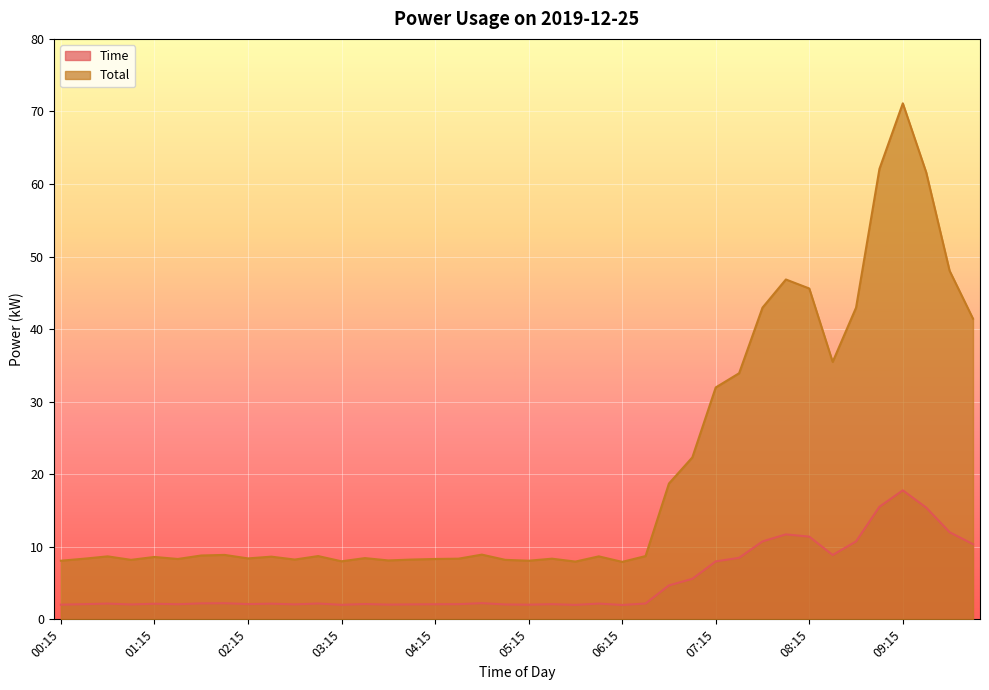

Rank the series by their average value, from highest to lowest.

Total, Time